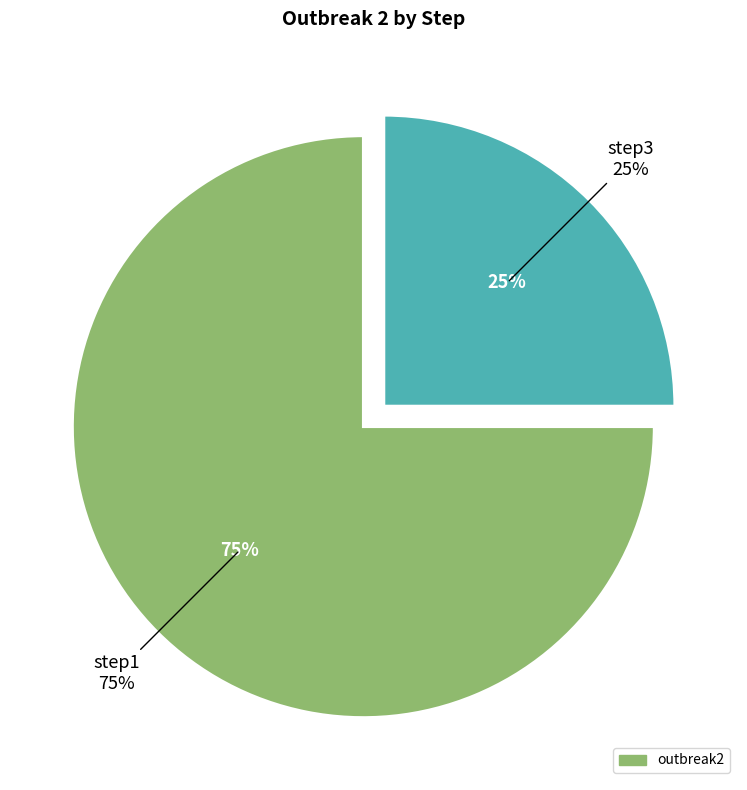

Is it true that step3 is 38% of the pie?

False